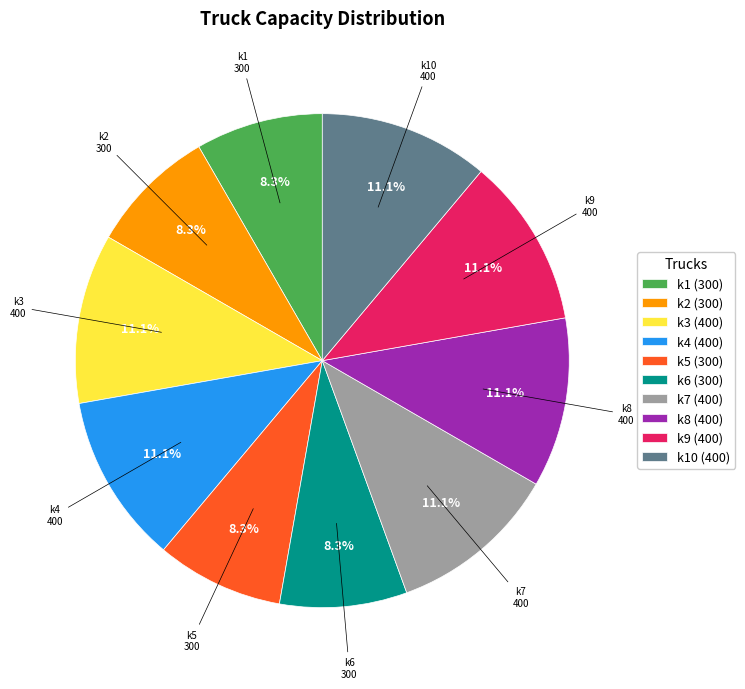

To the nearest percent, what is the difference between the largest and smallest slice percentages?

3%